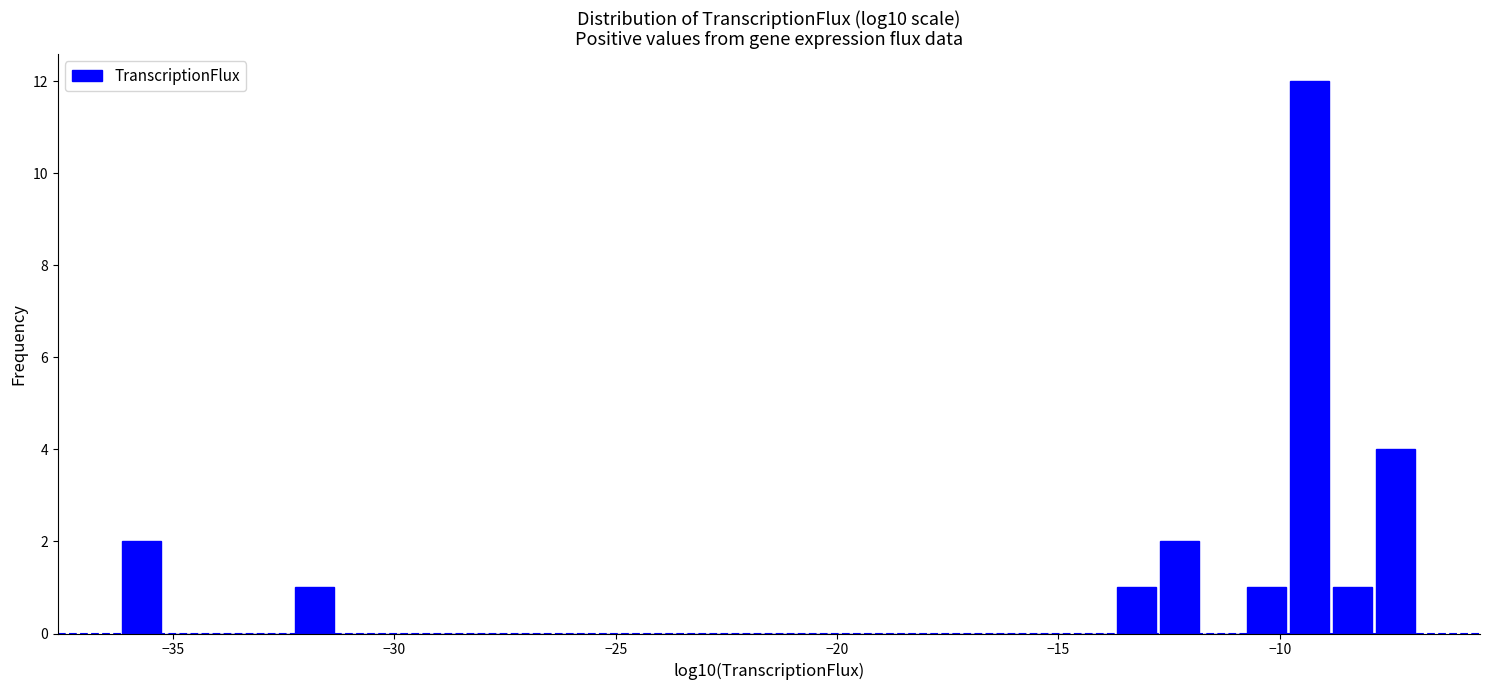

Read against the x-axis, roughly where is the centre of the tallest bar?

-9.5